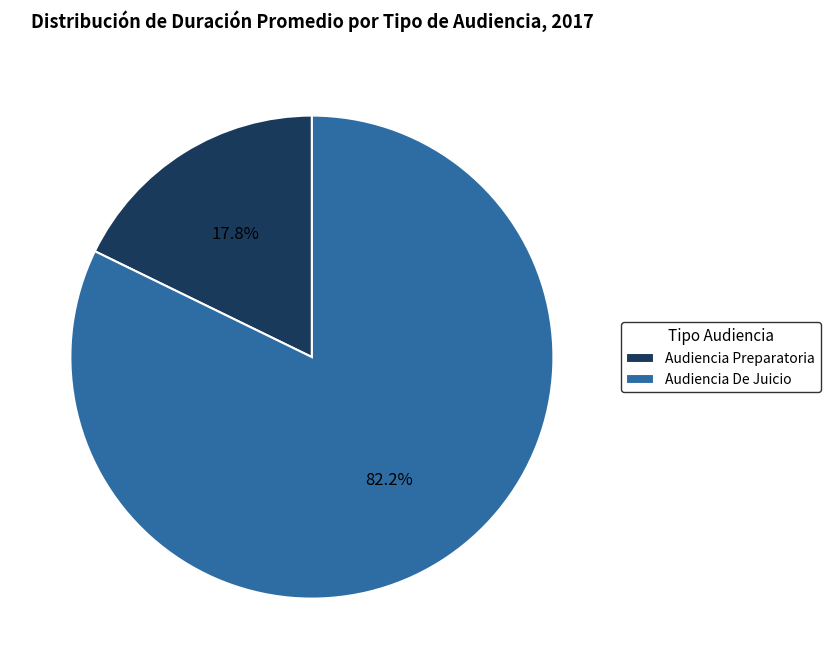

Does any single category account for the majority?

Yes